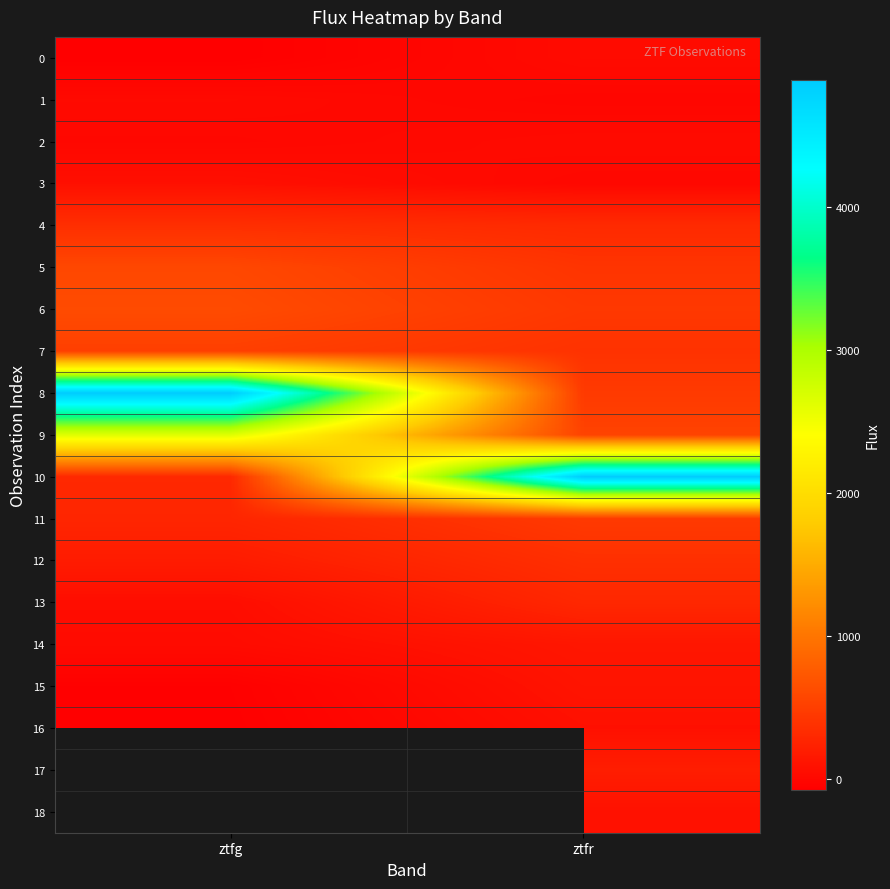

List the labels in order of 3 value, largest first.

ztfg, ztfr